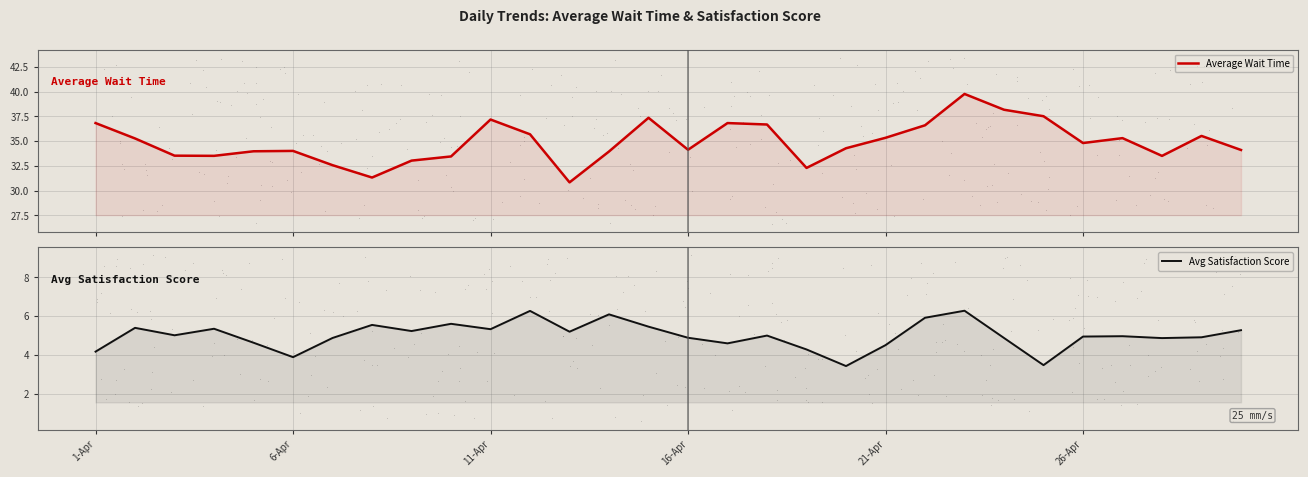

Which series has the widest spread of Y values?

Average Wait Time